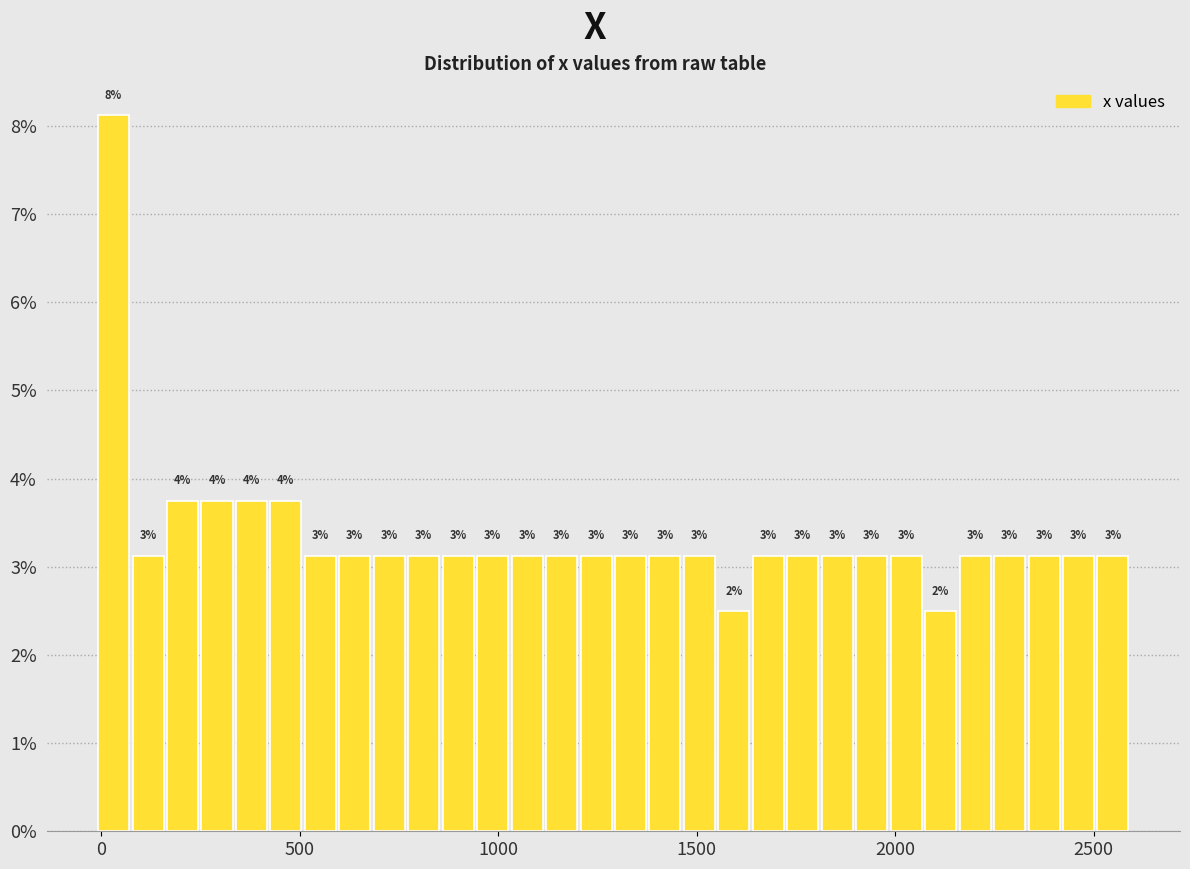

Read against the x-axis, roughly where is the centre of the tallest bar?

50